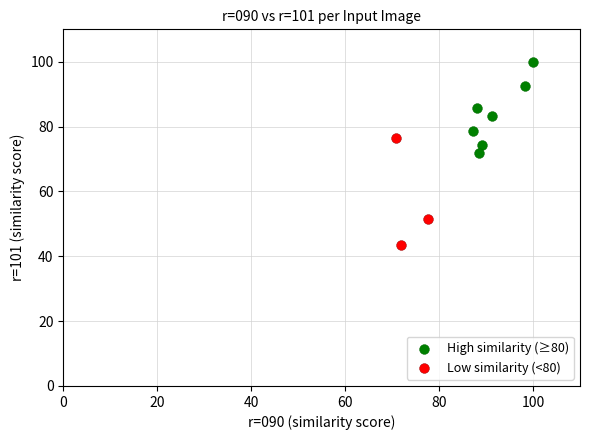

Which series reaches the minimum Y coordinate?

Low similarity (<80)